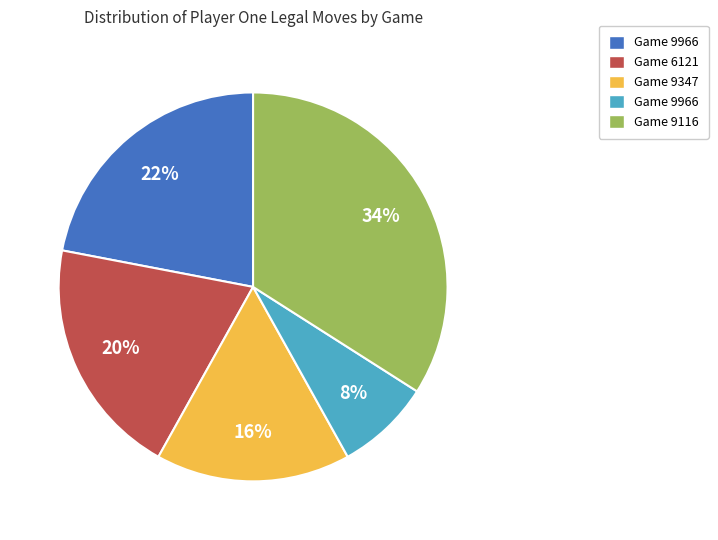

To the nearest percent, what is the difference between the largest and smallest slice percentages?

26%